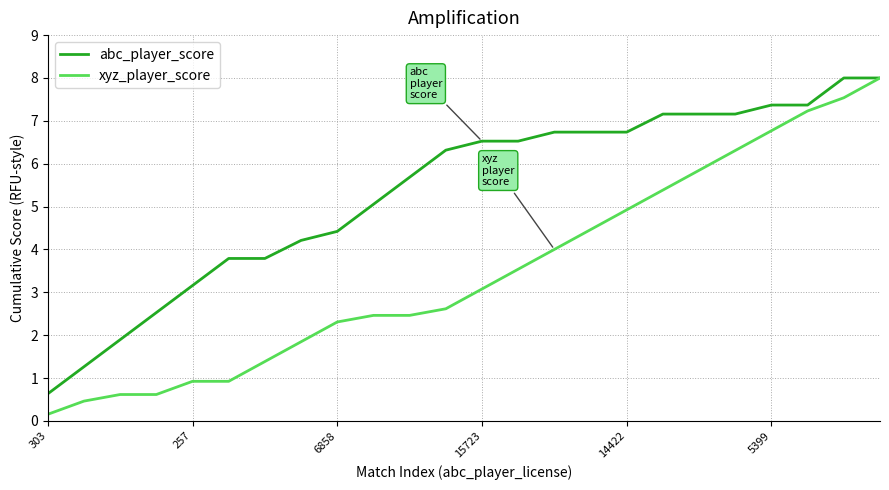

List the series in order of their overall mean, lowest first.

xyz_player_score, abc_player_score